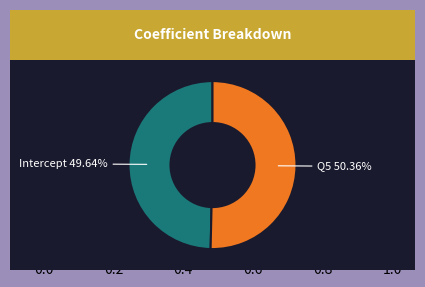

Is there any slice that represents more than half of the pie?

Yes